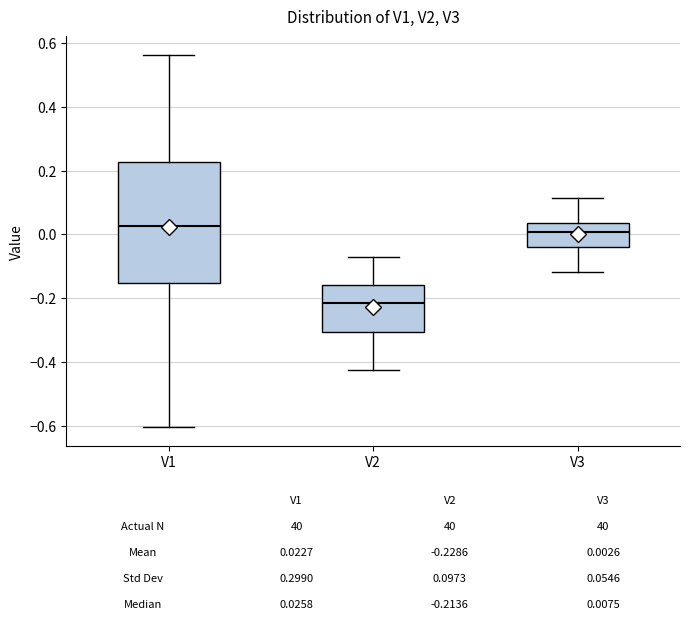

Comparing the boxes themselves (not the whiskers), which one is the tallest?

V1